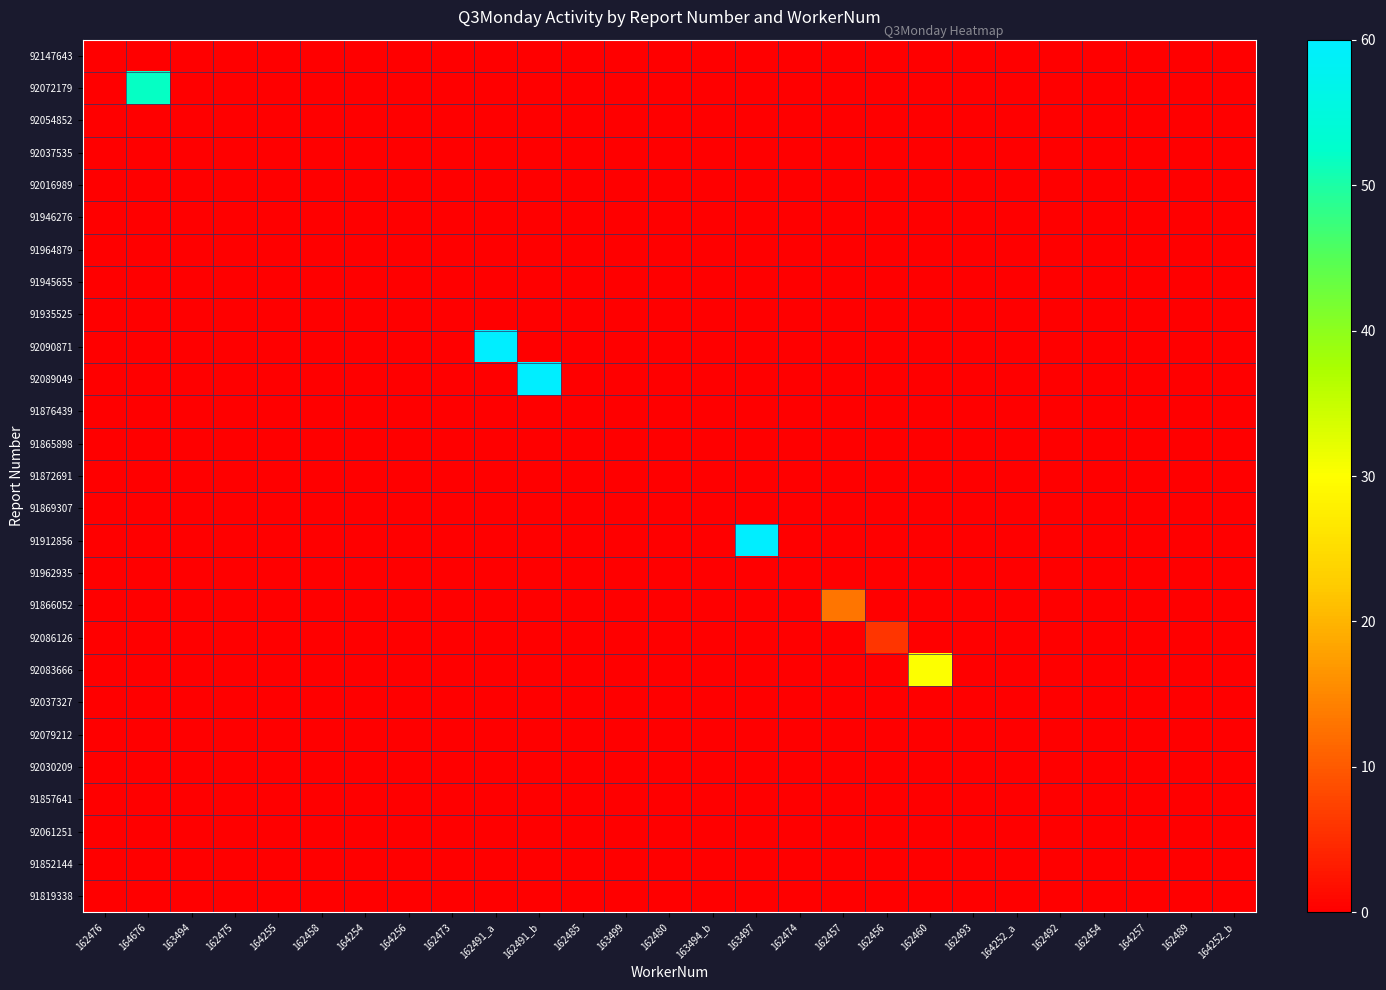

At 162491_b, list the series in order from largest to smallest.

92089049, 92147643, 92072179, 92054852, 92037535, 92016989, 91946276, 91964879, 91945655, 91935525, 92090871, 91876439, 91865898, 91872691, 91869307, 91912856, 91962935, 91866052, 92086126, 92083666, 92037327, 92079212, 92030209, 91857641, 92061251, 91852144, 91819338